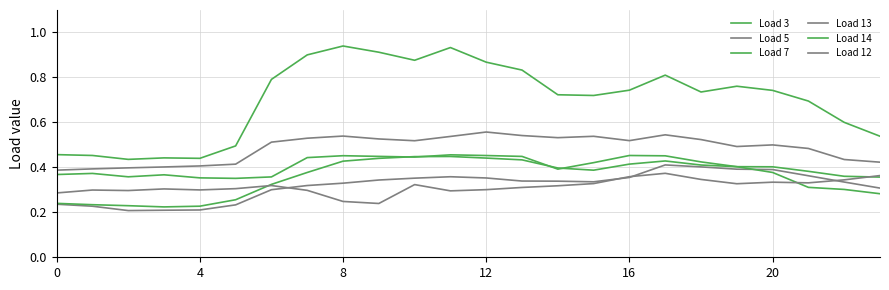

At which category is the sum across all series the highest?

11